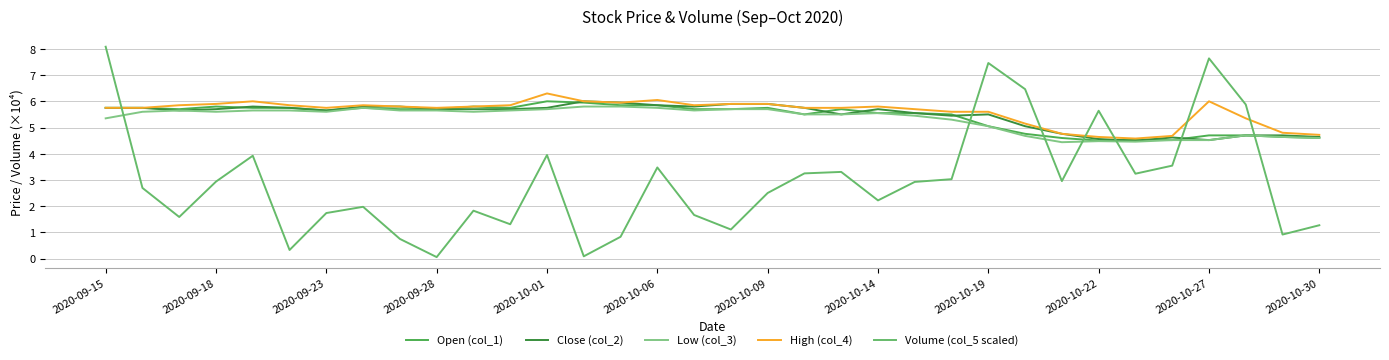

Does the chart have visible grid lines?

Yes